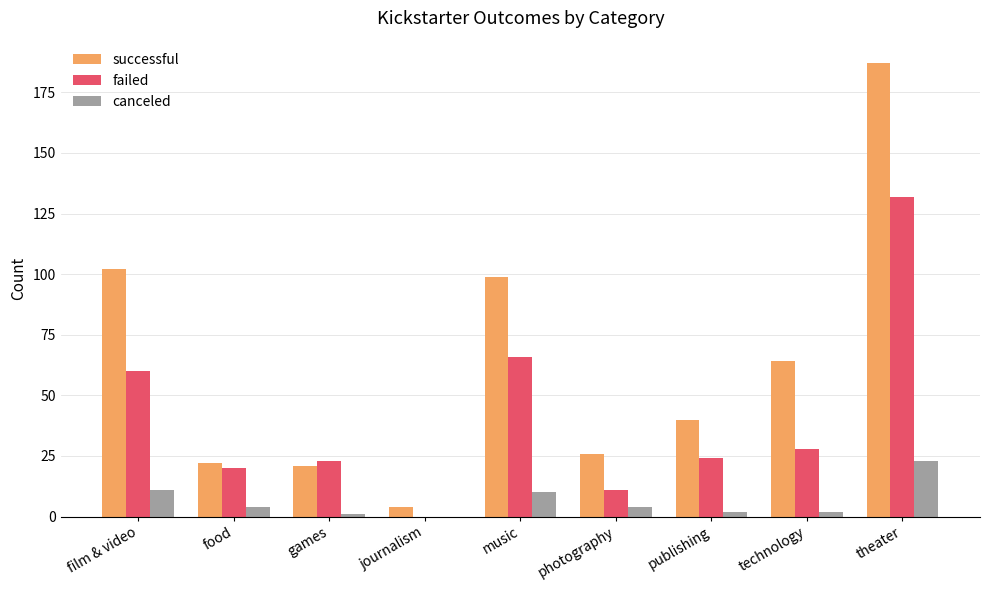

Which series changed the most between publishing and technology?

successful